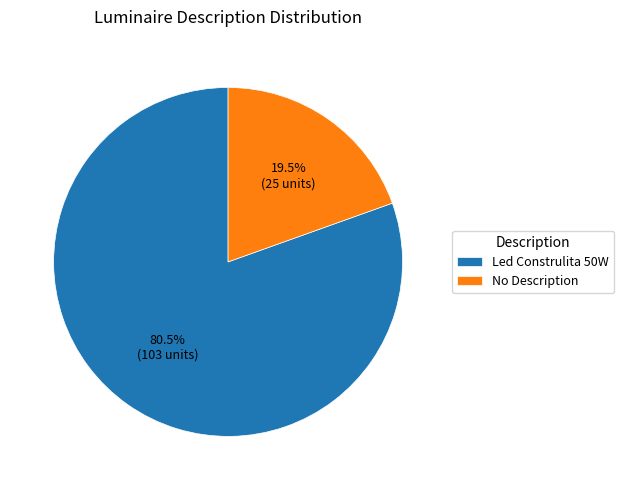

To the nearest percent, what is the difference between the largest and smallest slice percentages?

61%